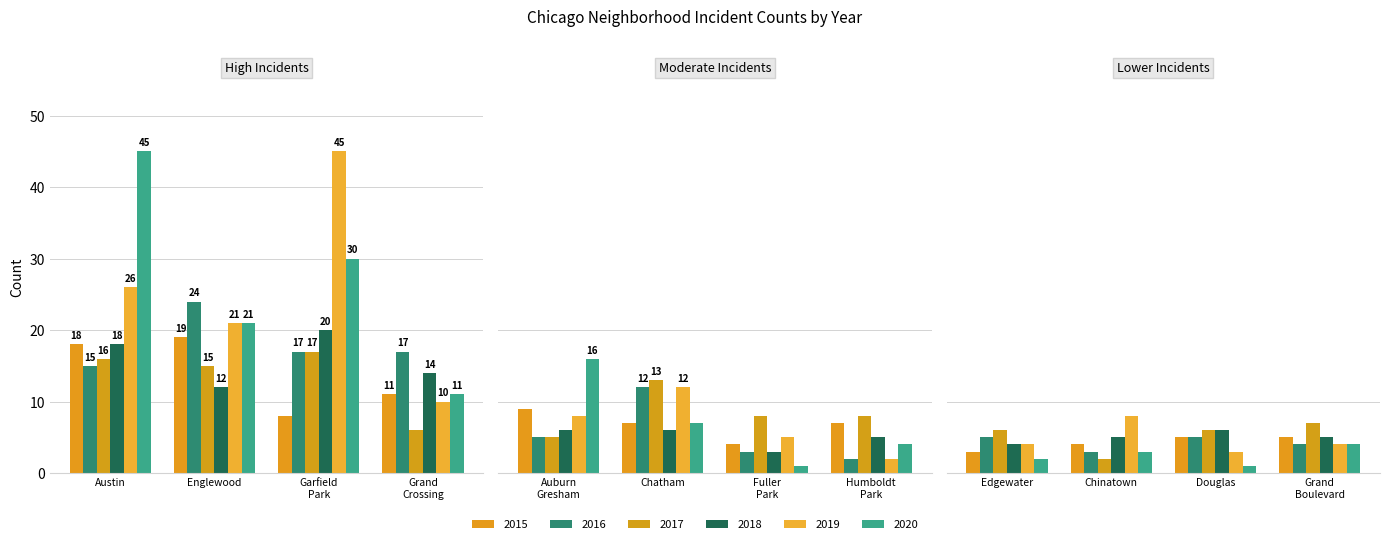

What are all the series names shown in the legend?

2015, 2016, 2017, 2018, 2019, 2020